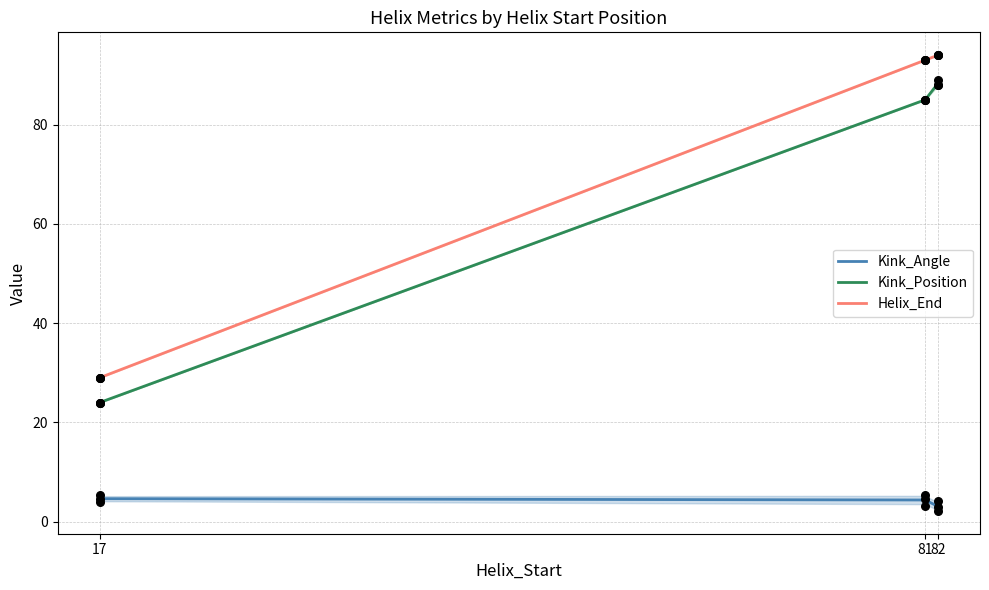

Is the value of Kink_Angle at 17 greater than the value of Helix_End at 81?

No